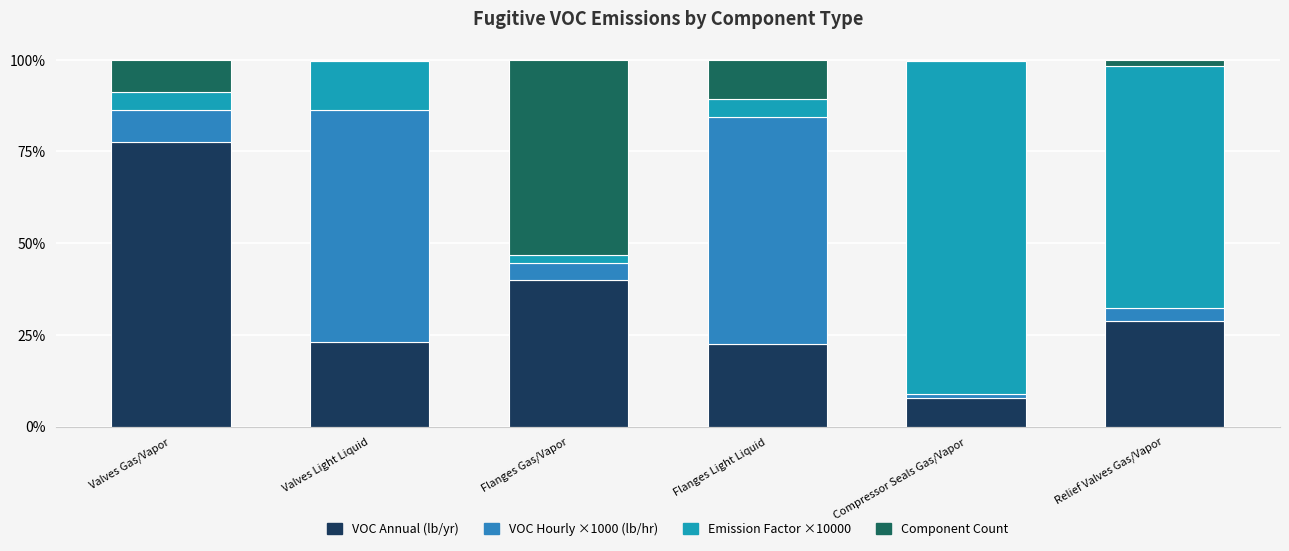

Count the number of data series in this chart.

4